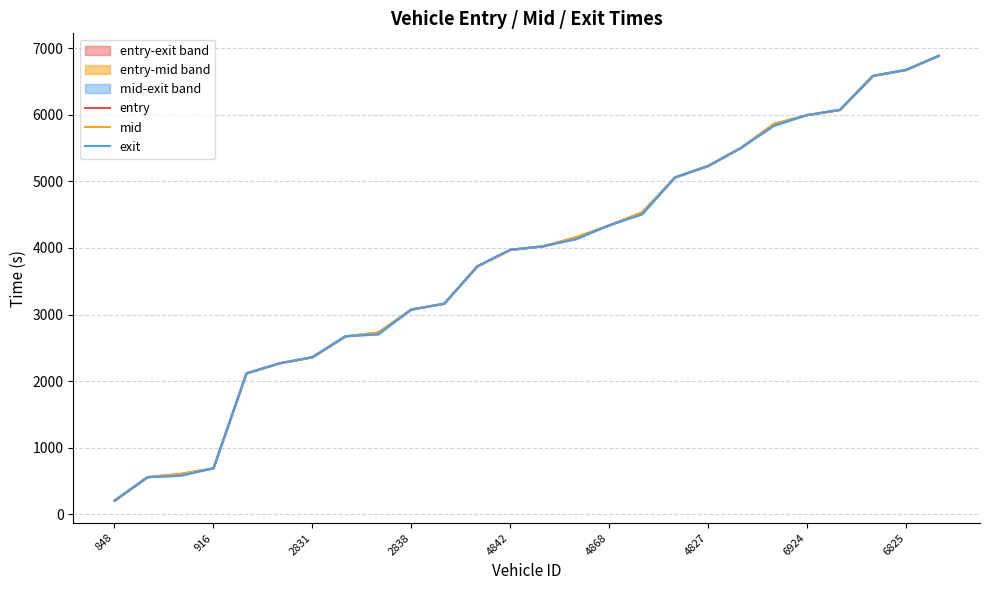

Does the chart display data point markers on the line(s)?

No